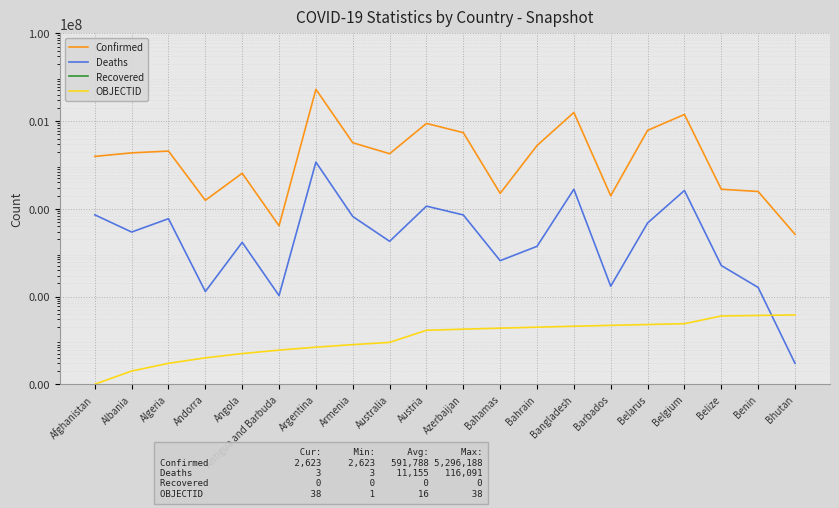

How many lines are shown in the chart?

4